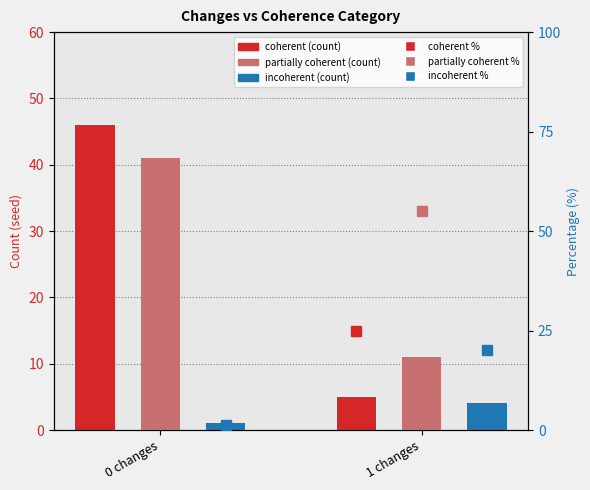

Where does the partially coherent % series first go above 55?

1 changes